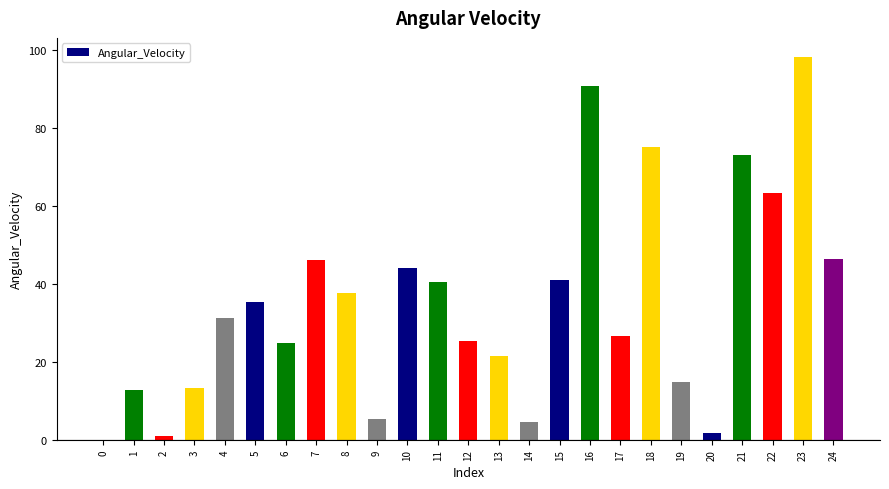

The value at 8 is 24.6. True or false?

False